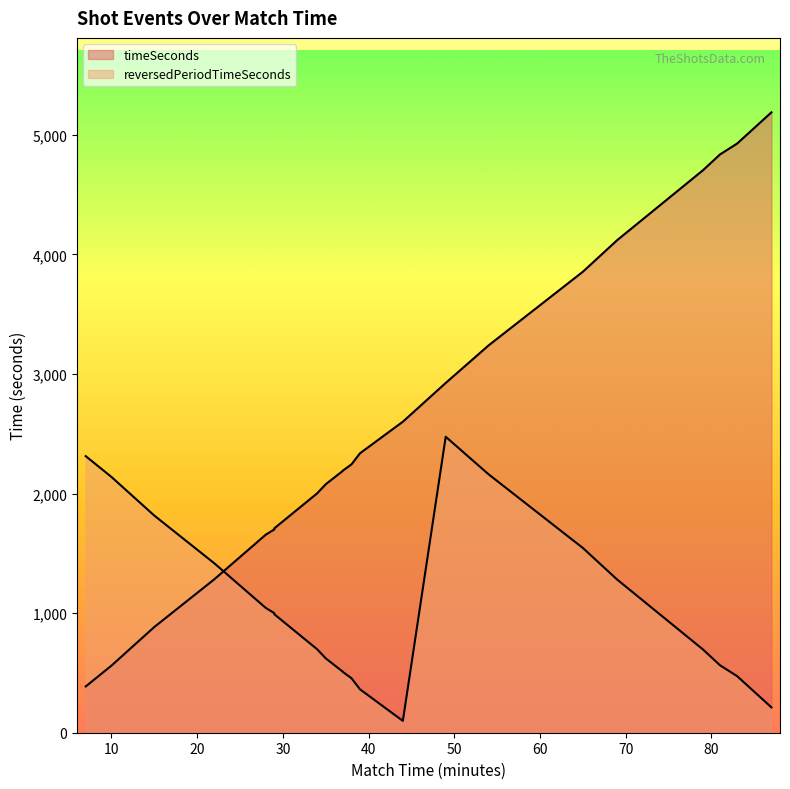

True or false: timeSeconds and reversedPeriodTimeSeconds cross at least once.

True